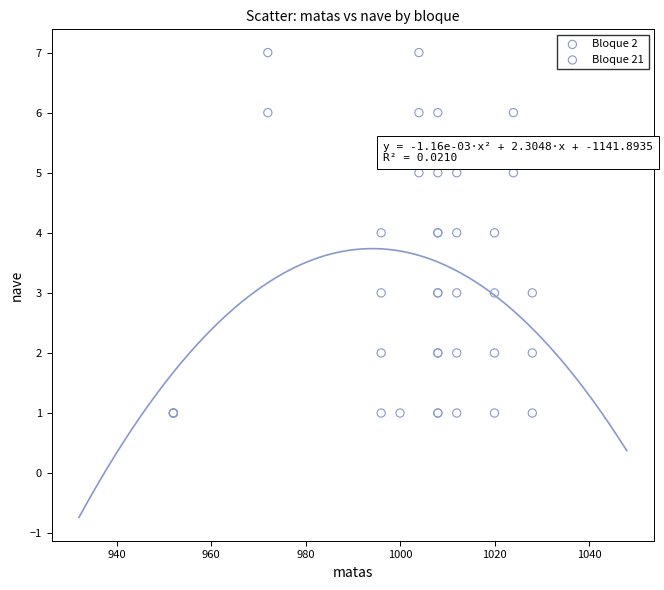

What are all the series names shown in the legend?

Bloque 2, Bloque 21